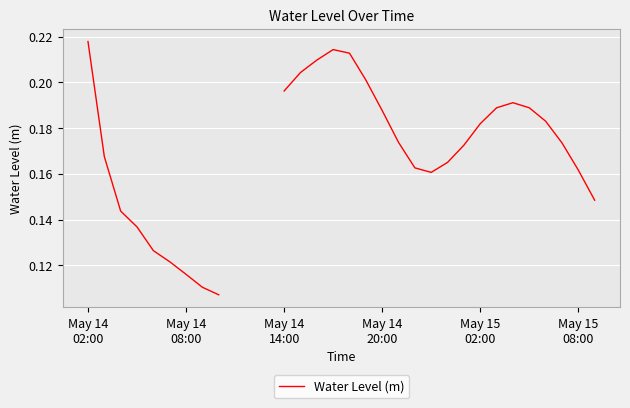

Does the chart display data point markers on the line(s)?

No